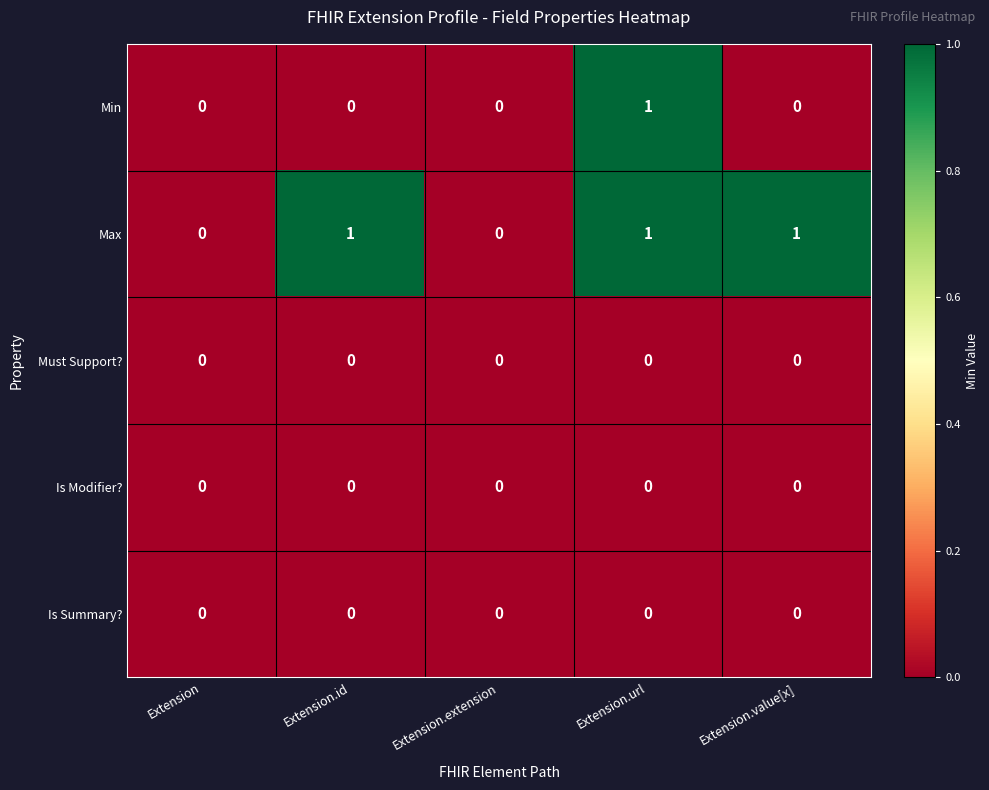

Reading left to right, what are all the values shown in this chart?

Min: 0	0	0	1	0
Max: 0	1	0	1	1
Must Support?: 0	0	0	0	0
Is Modifier?: 0	0	0	0	0
Is Summary?: 0	0	0	0	0